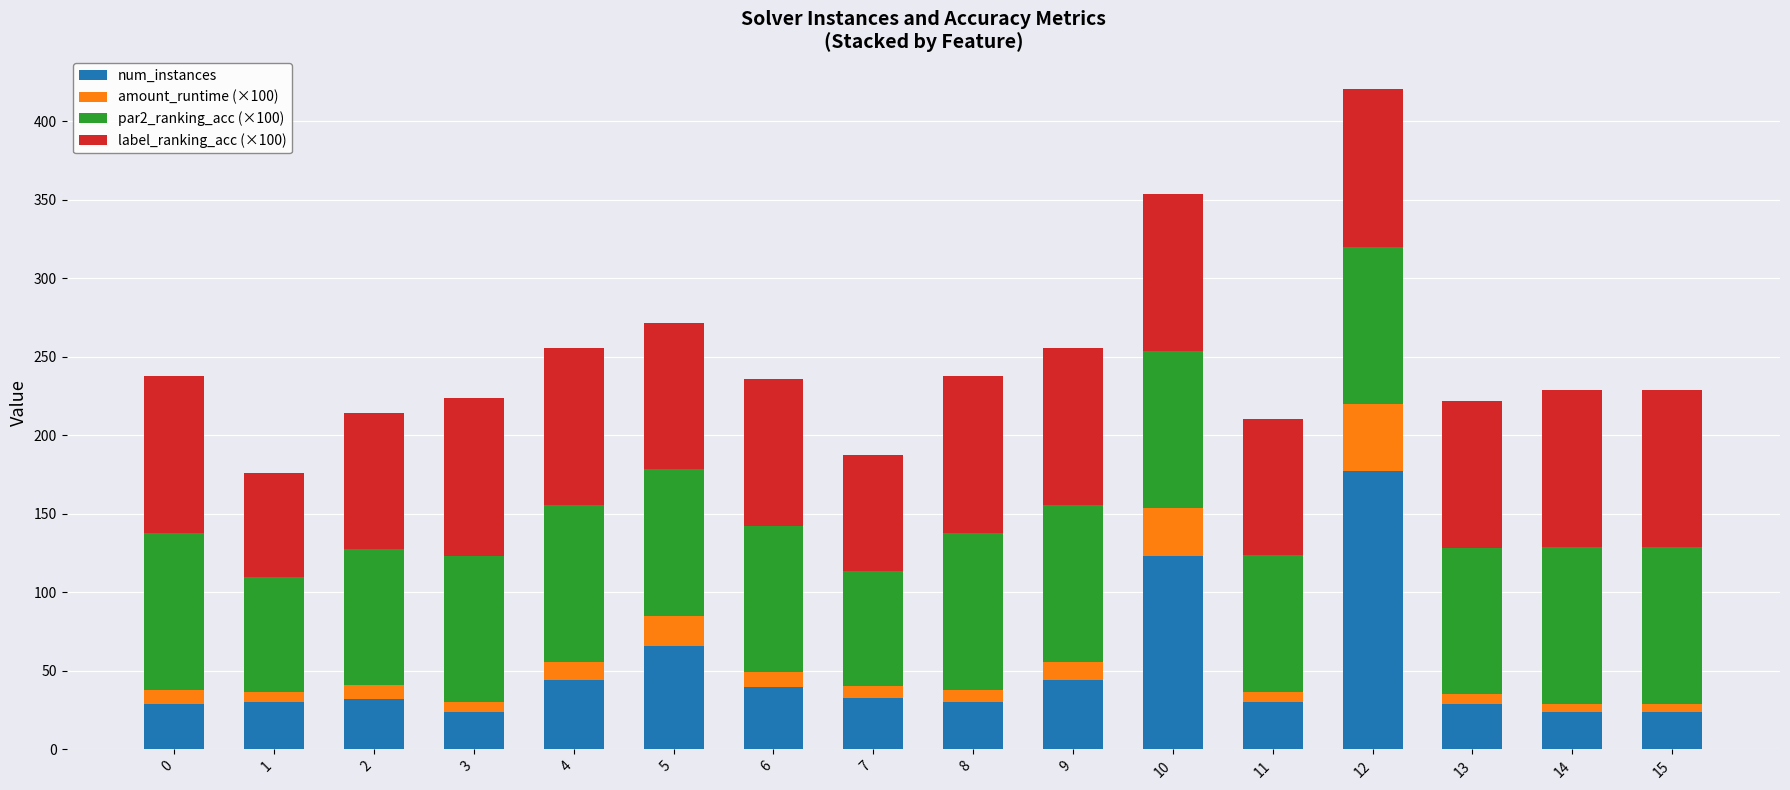

At which category is the sum across all series the highest?

12